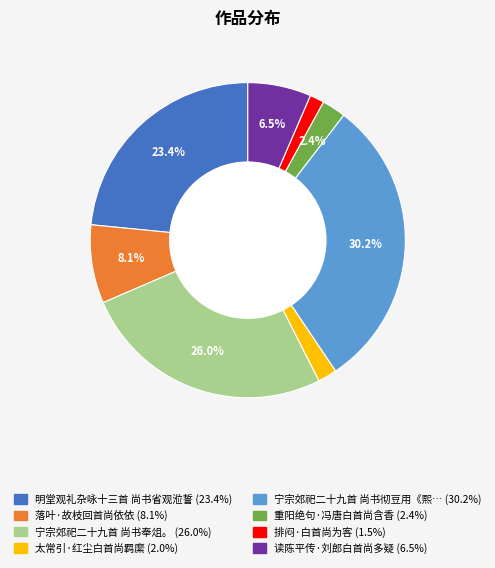

Is there a majority slice in this chart?

No